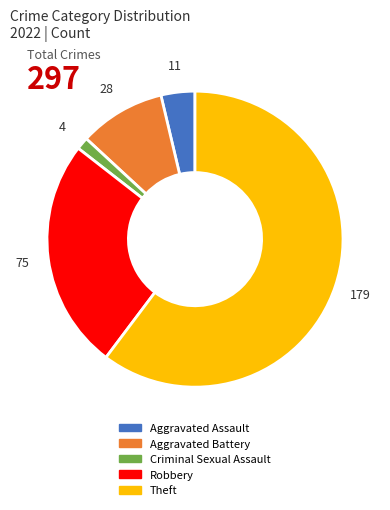

Between Aggravated Battery and Robbery, which is larger?

Robbery